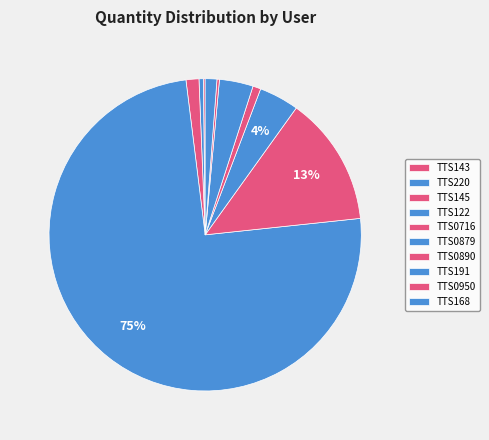

Which slice is the smallest?

TTS143